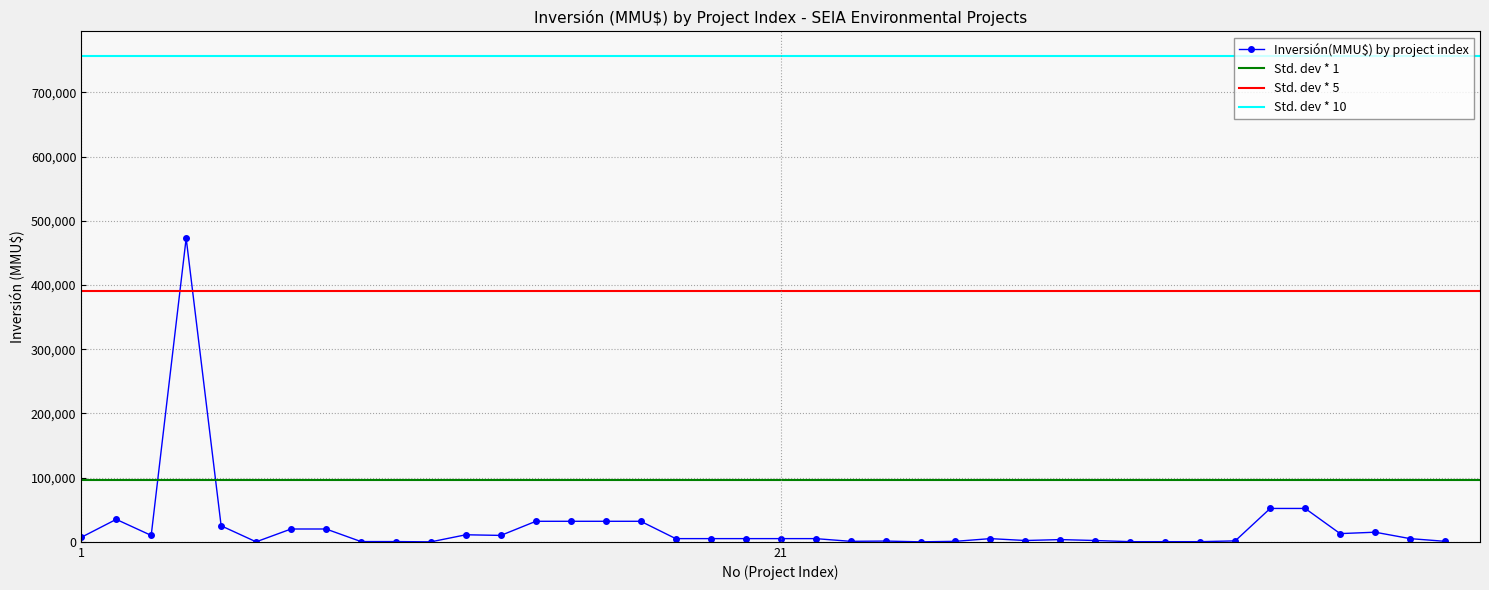

How many interior local valleys (lower than both neighbors) does the data have?

8